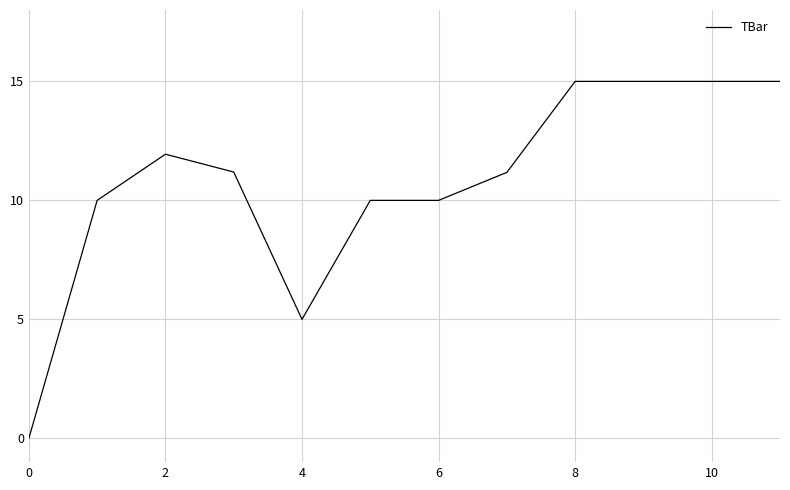

True or false: the data has more than 0 interior local peaks.

True